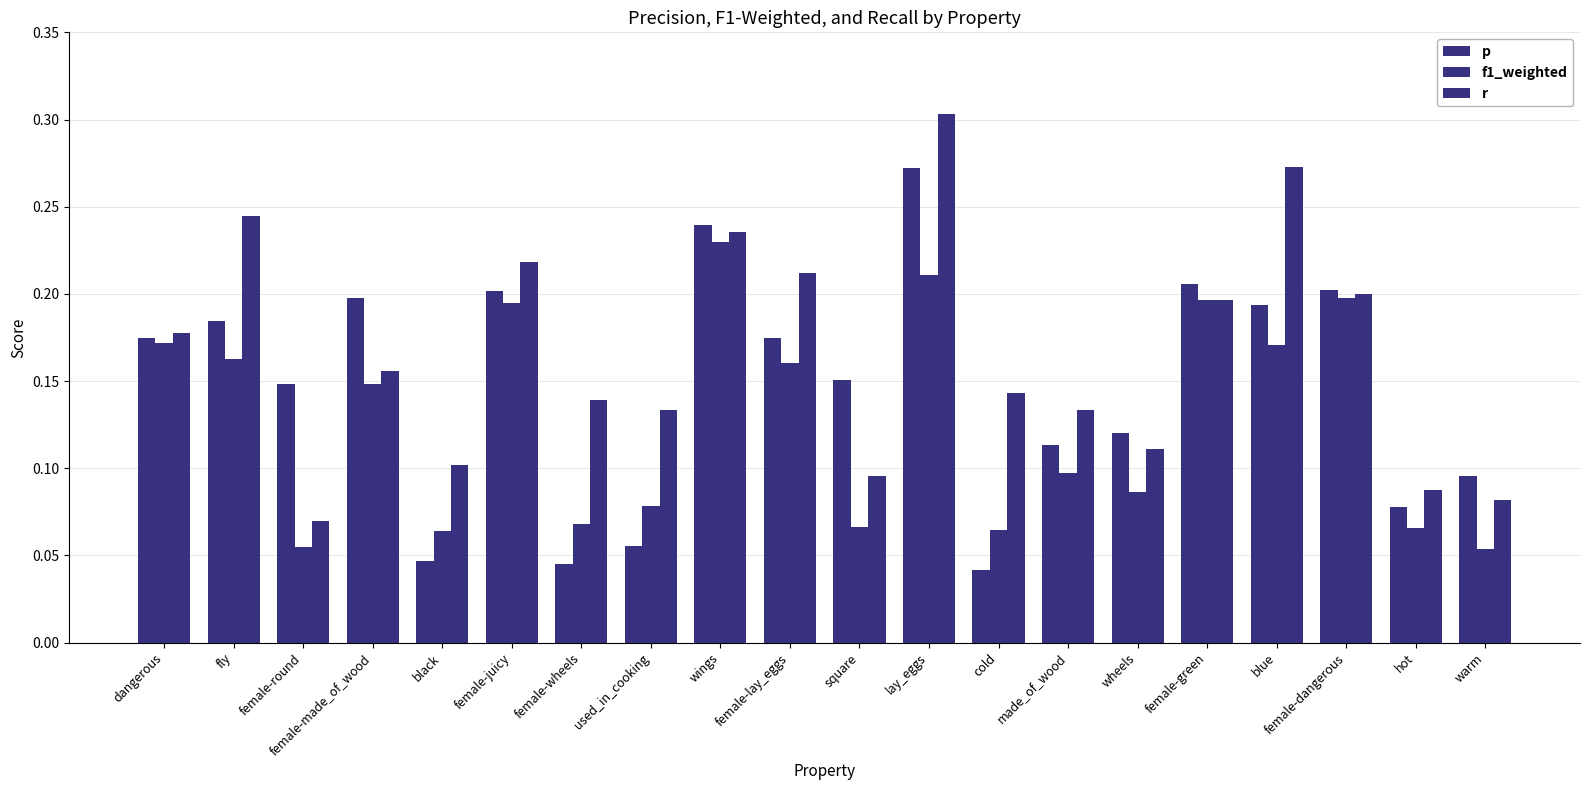

Which series has the largest range (max minus min)?

r